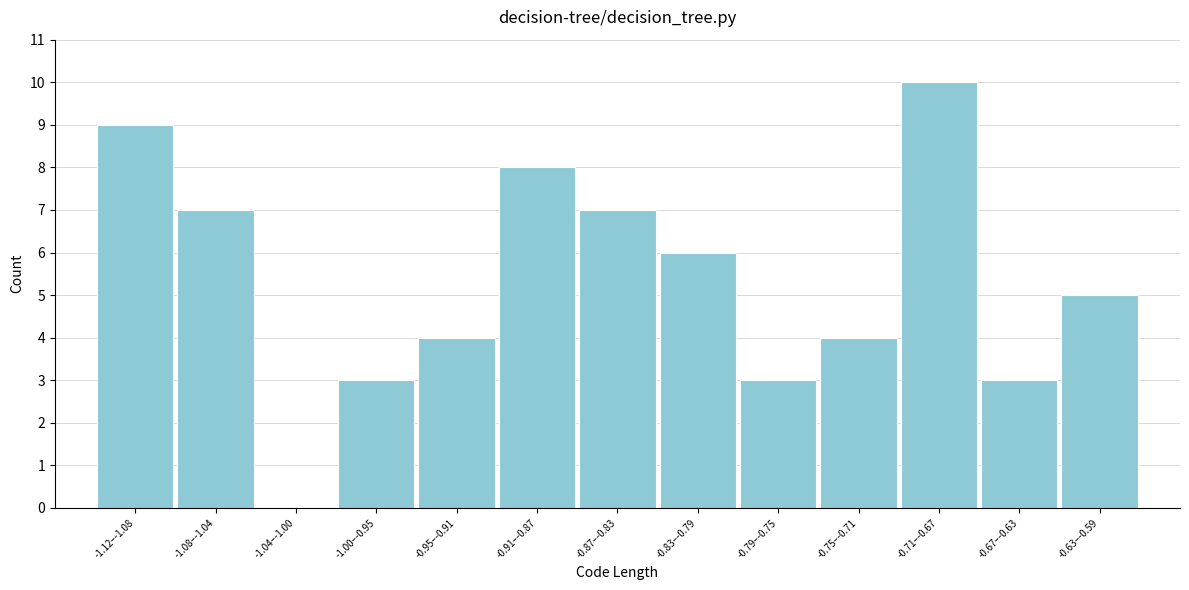

Reading left to right, list all the values displayed in this chart.

-1.12–-1.08=9	-1.08–-1.04=7	-1.04–-1.00=0	-1.00–-0.95=3	-0.95–-0.91=4	-0.91–-0.87=8	-0.87–-0.83=7	-0.83–-0.79=6	-0.79–-0.75=3	-0.75–-0.71=4	-0.71–-0.67=10	-0.67–-0.63=3	-0.63–-0.59=5